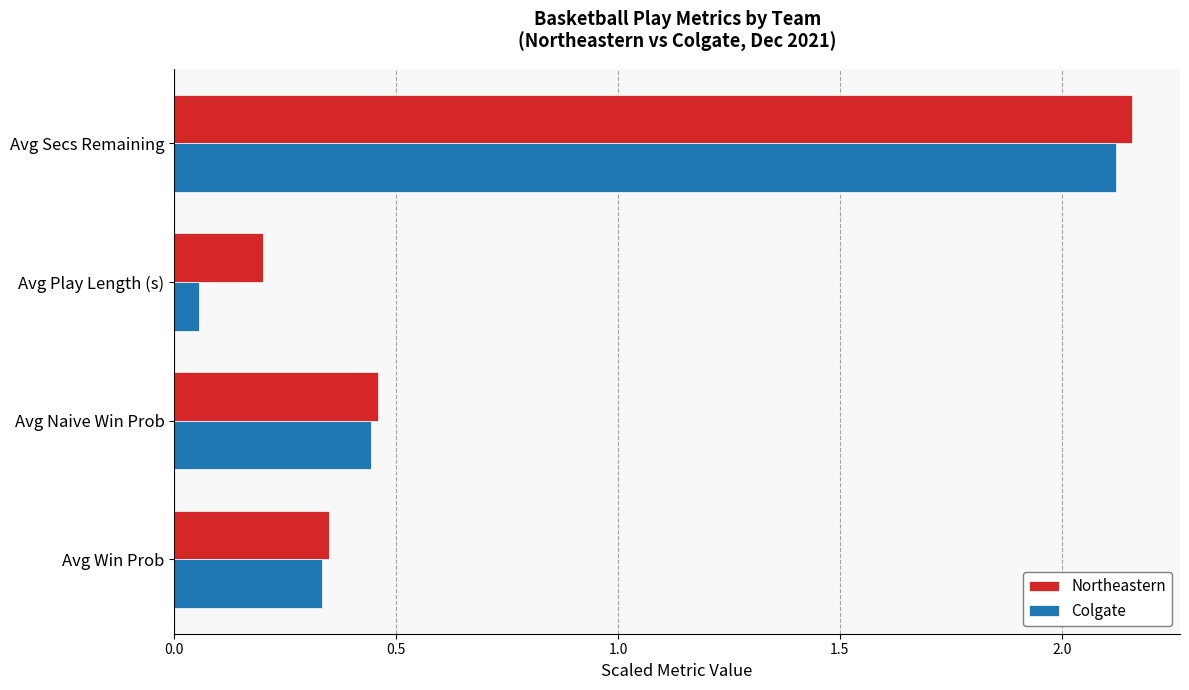

At which label is Northeastern closest to 1?

Avg Naive Win Prob